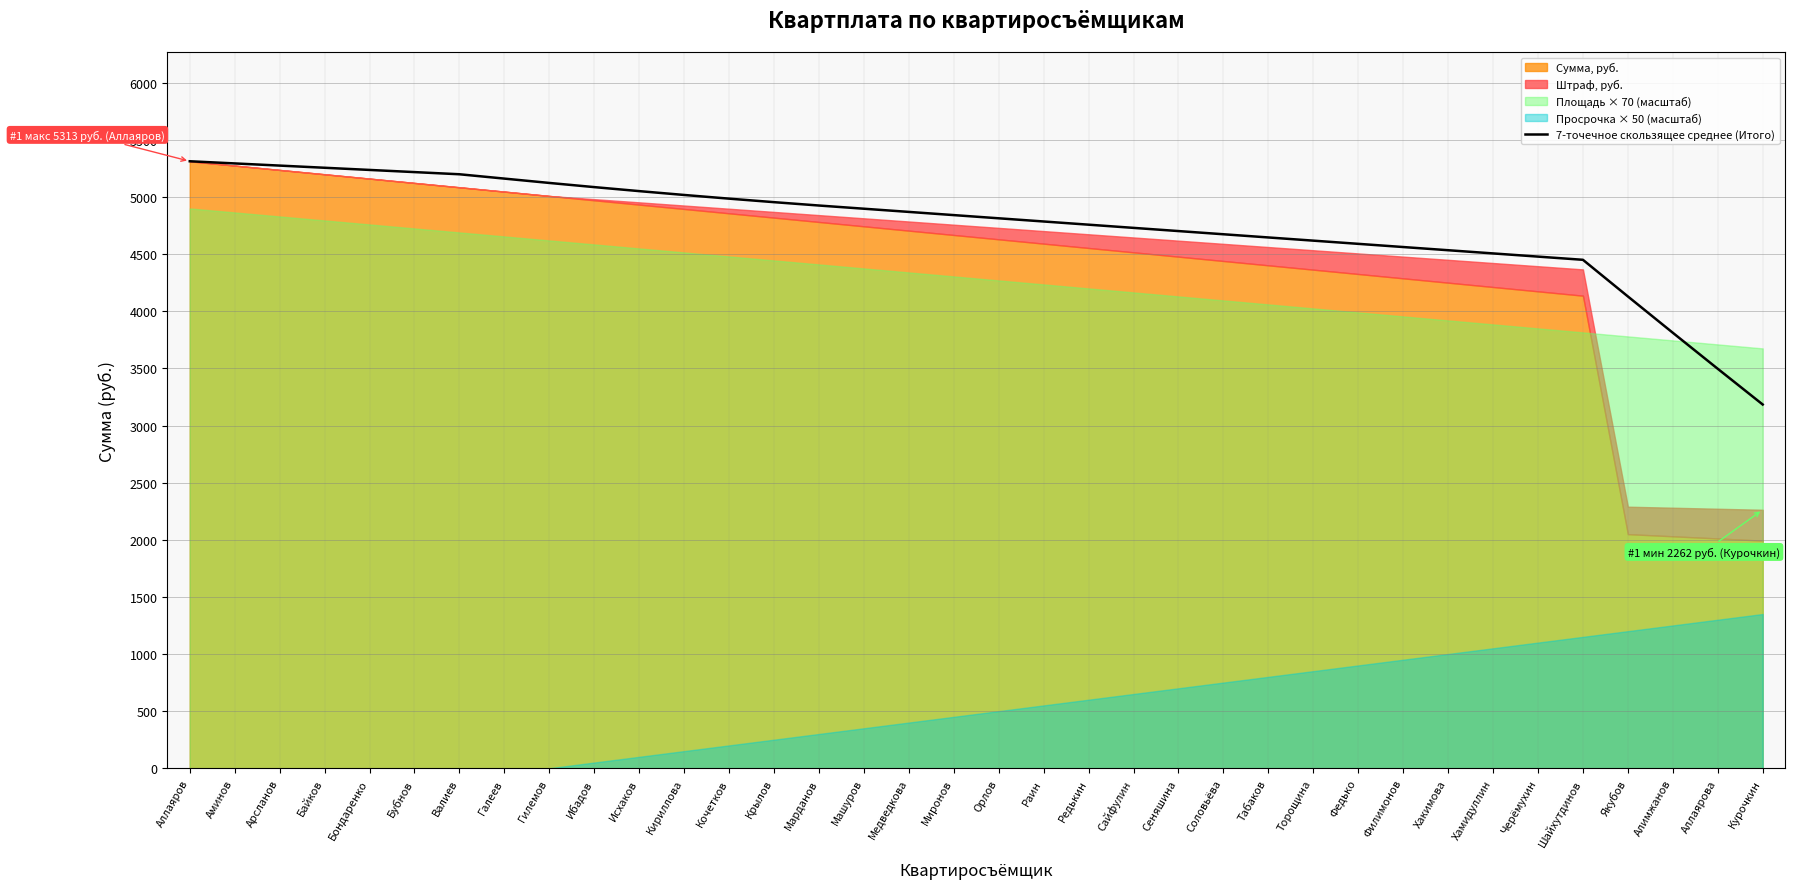

List the labels in order of value, largest first.

Аллаяров, Аминов, Арсланов, Байков, Бондаренко, Бубнов, Валиев, Галеев, Гилемов, Ибадов, Исхаков, Кириллова, Кочетков, Крылов, Марданов, Машуров, Медведкова, Миронов, Орлов, Раин, Редькин, Сайфулин, Сеняшина, Соловьёва, Табаков, Торощина, Федько, Филимонов, Хакимова, Хамидуллин, Черёмухин, Шайхутдинов, Якубов, Алимжанов, Аллаярова, Курочкин